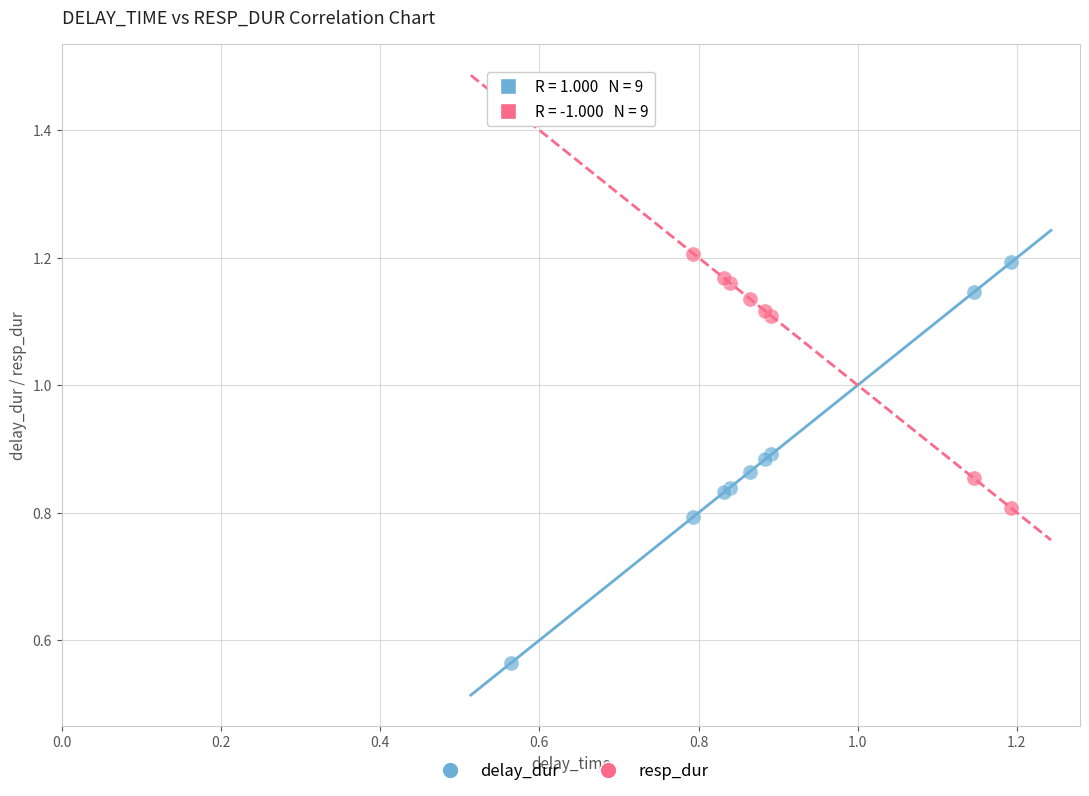

What are all the series names shown in the legend?

delay_dur, resp_dur